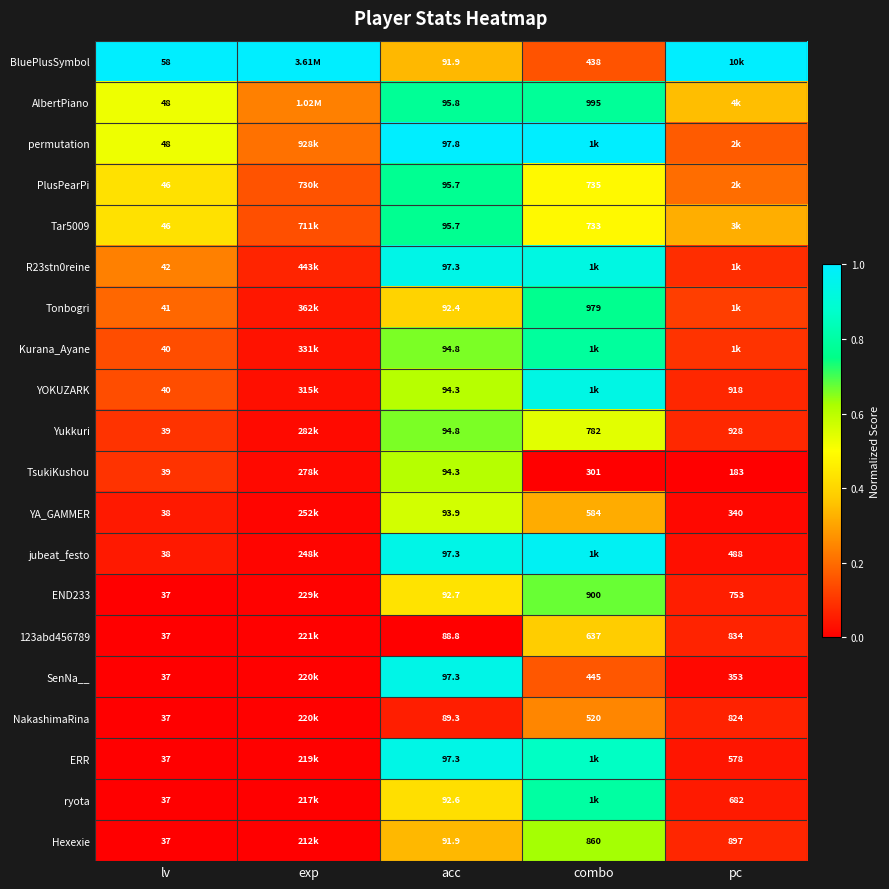

The value of PlusPearPi at pc is 0.1. True or false?

False